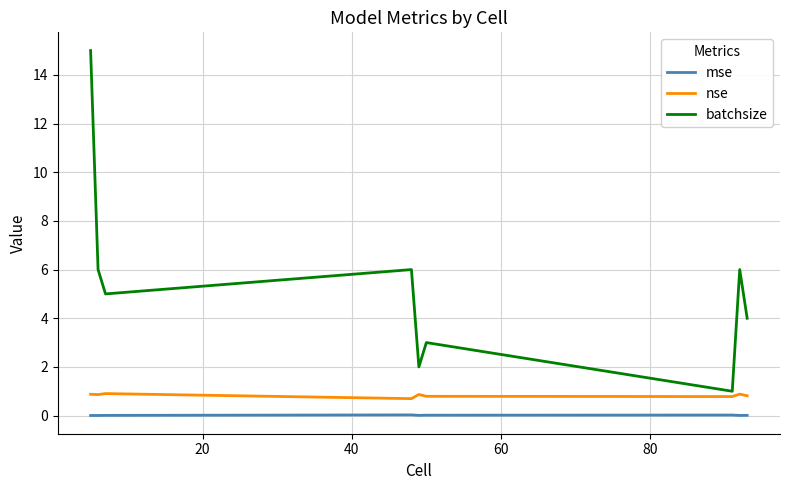

True or false: nse and mse intersect in this chart.

False